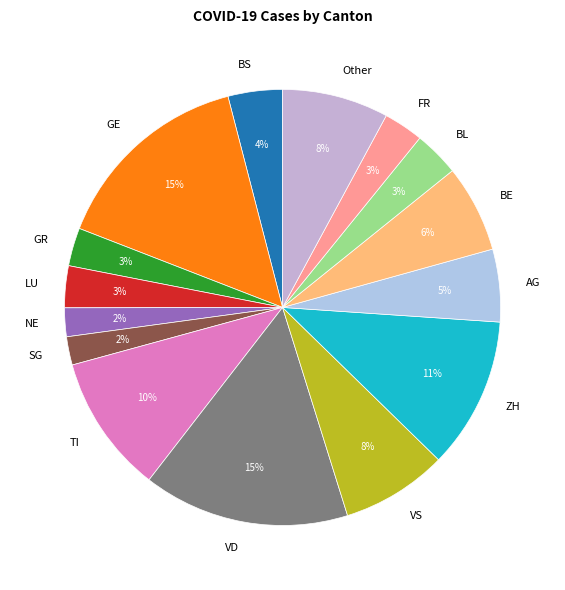

How many segments does this pie chart have?

15